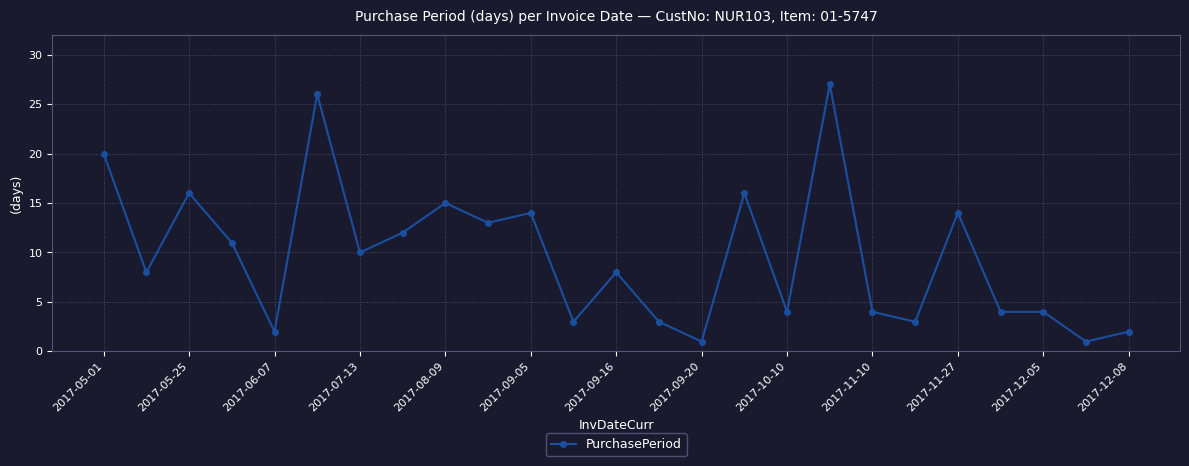

What is the maximum value shown in the chart?

27